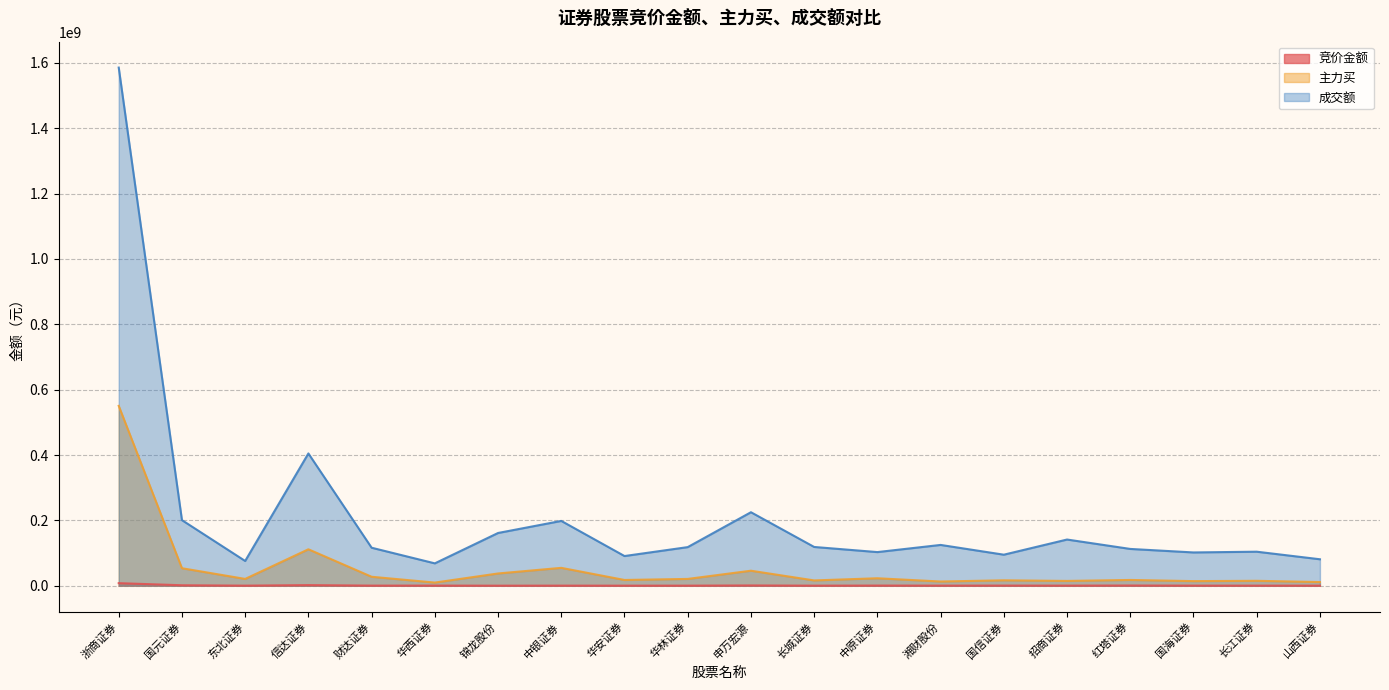

List the series in order of their overall mean, lowest first.

竞价金额, 主力买, 成交额